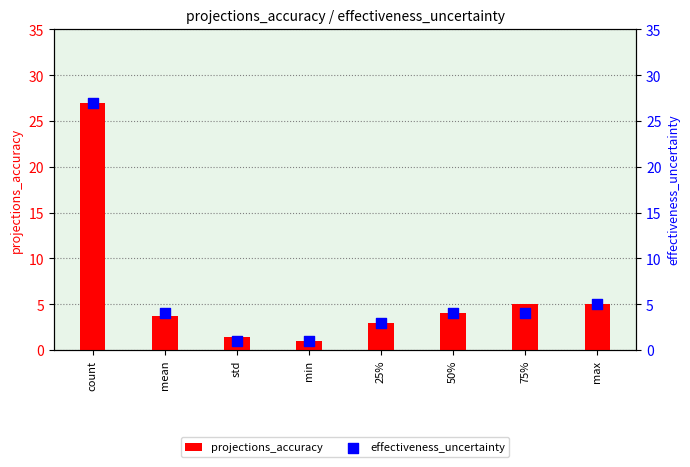

At how many categories does at least one series exceed 25?

1